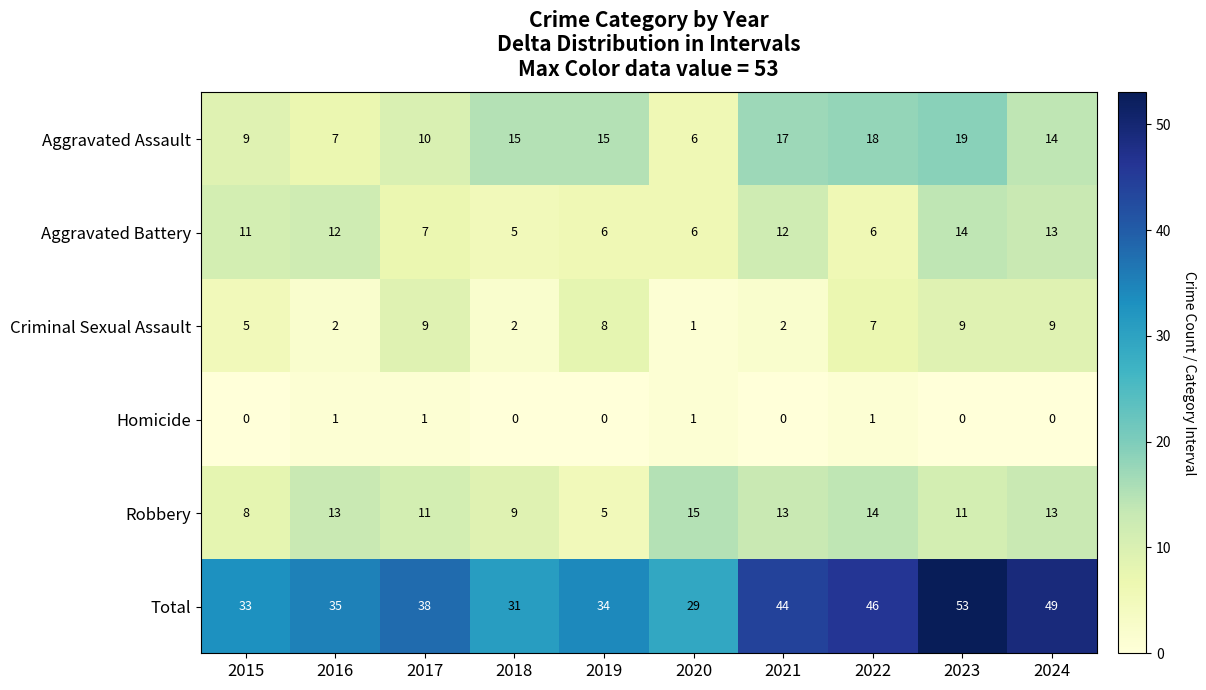

Rank the series by their maximum value, from lowest to highest.

Homicide, Criminal Sexual Assault, Aggravated Battery, Robbery, Aggravated Assault, Total